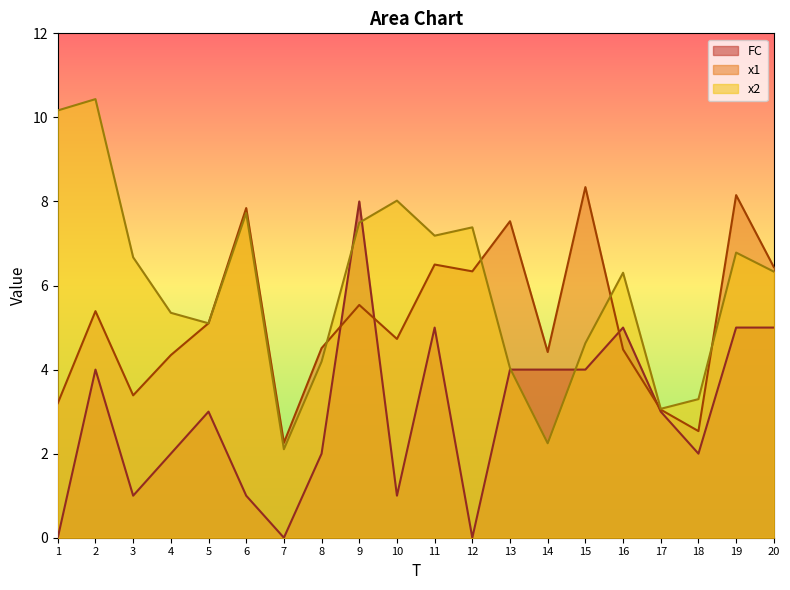

Where does the x2 series first go above 6?

1